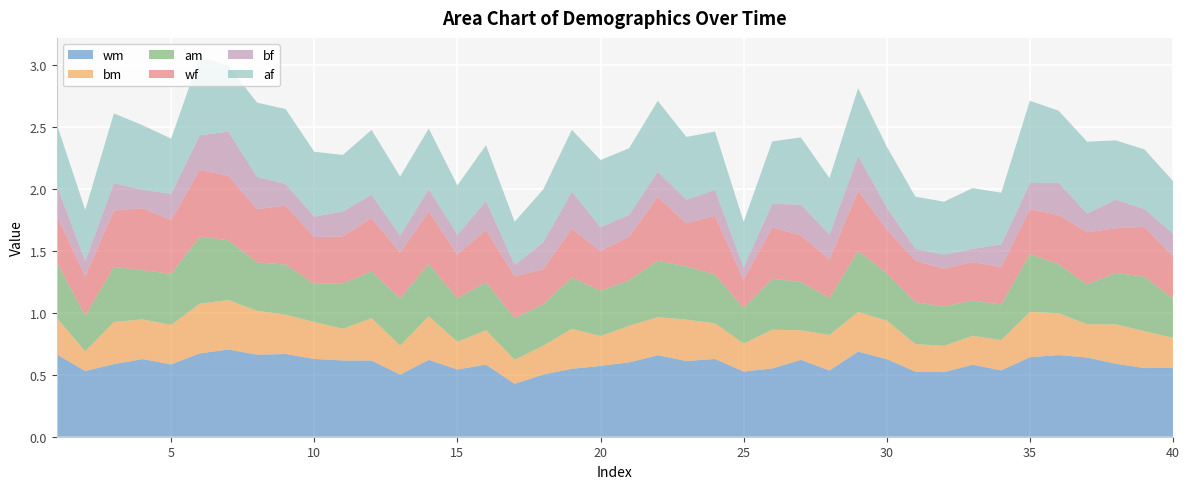

Reading right to left, transcribe all the data shown in this chart.

wm: 0.6	0.6	0.6	0.6	0.7	0.6	0.5	0.6	0.5	0.5	0.6	0.7	0.5	0.6	0.6	0.5	0.6	0.6	0.7	0.6	0.6	0.5	0.5	0.4	0.6	0.5	0.6	0.5	0.6	0.6	0.6	0.7	0.7	0.7	0.7	0.6	0.6	0.6	0.5	0.7
bm: 0.2	0.3	0.3	0.3	0.3	0.4	0.2	0.2	0.2	0.2	0.3	0.3	0.3	0.2	0.3	0.2	0.3	0.3	0.3	0.3	0.2	0.3	0.2	0.2	0.3	0.2	0.4	0.2	0.3	0.3	0.3	0.3	0.4	0.4	0.4	0.3	0.3	0.3	0.2	0.3
am: 0.3	0.4	0.4	0.3	0.4	0.5	0.3	0.3	0.3	0.3	0.4	0.5	0.3	0.4	0.4	0.3	0.4	0.4	0.5	0.4	0.4	0.4	0.3	0.3	0.4	0.4	0.4	0.4	0.4	0.4	0.3	0.4	0.4	0.5	0.5	0.4	0.4	0.4	0.3	0.5
wf: 0.3	0.4	0.4	0.4	0.4	0.4	0.3	0.3	0.3	0.3	0.4	0.5	0.3	0.4	0.4	0.2	0.5	0.3	0.5	0.4	0.3	0.4	0.3	0.3	0.4	0.4	0.4	0.4	0.4	0.4	0.4	0.5	0.4	0.5	0.5	0.4	0.5	0.5	0.3	0.4
bf: 0.2	0.1	0.2	0.2	0.3	0.2	0.2	0.1	0.1	0.1	0.2	0.3	0.2	0.2	0.2	0.1	0.2	0.2	0.2	0.2	0.2	0.3	0.2	0.1	0.2	0.2	0.2	0.1	0.2	0.2	0.2	0.2	0.3	0.4	0.3	0.2	0.1	0.2	0.1	0.2
af: 0.4	0.5	0.5	0.6	0.6	0.7	0.4	0.5	0.4	0.4	0.5	0.5	0.5	0.5	0.5	0.4	0.5	0.5	0.6	0.5	0.5	0.5	0.4	0.3	0.5	0.4	0.5	0.5	0.5	0.5	0.5	0.6	0.6	0.5	0.6	0.4	0.5	0.6	0.4	0.5